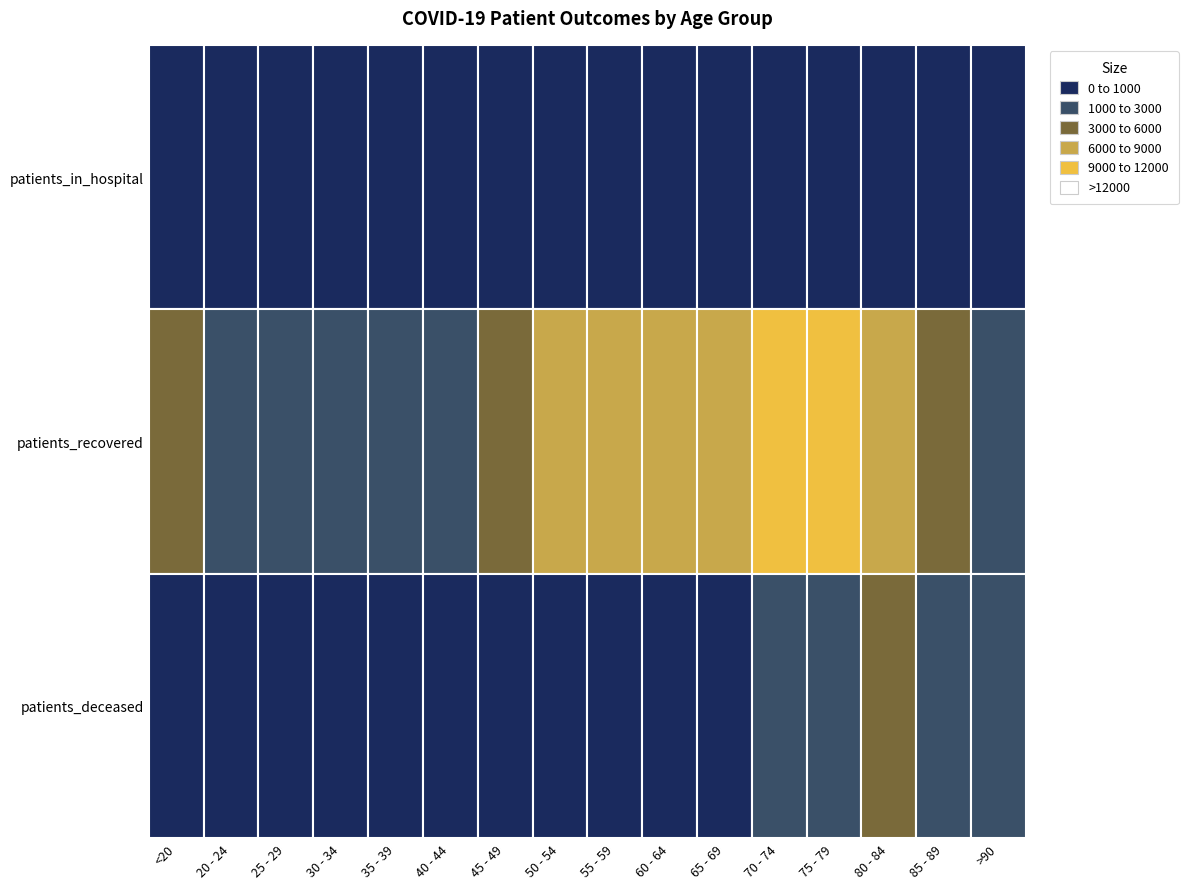

Is it true that patients_recovered equals 872 at 0?

False